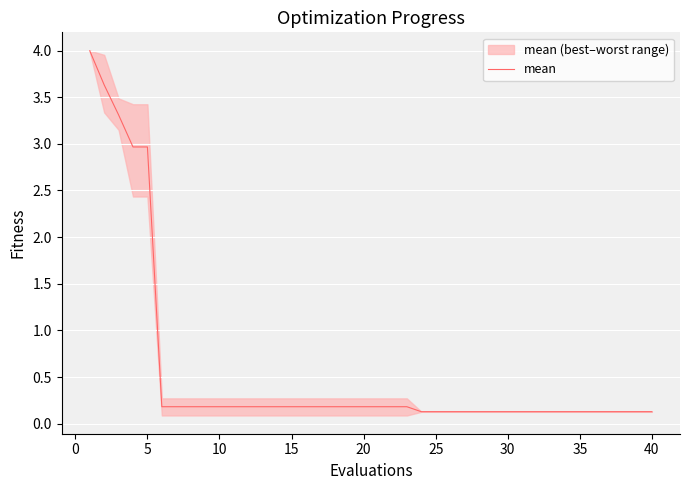

Count the number of categories in the chart.

40